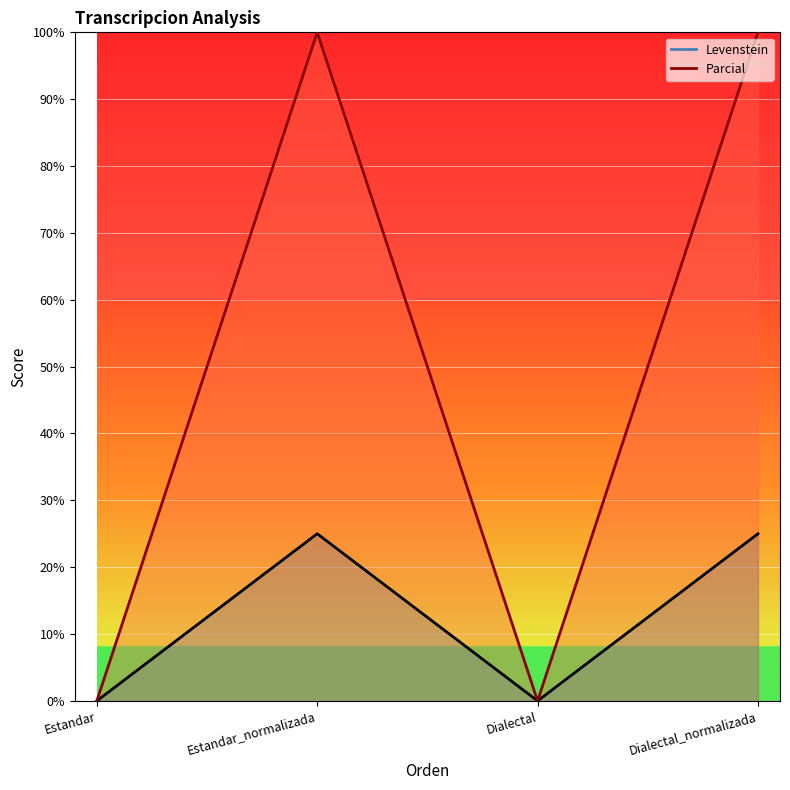

Which series changed the most between Estandar_normalizada and Dialectal_normalizada?

Levenstein